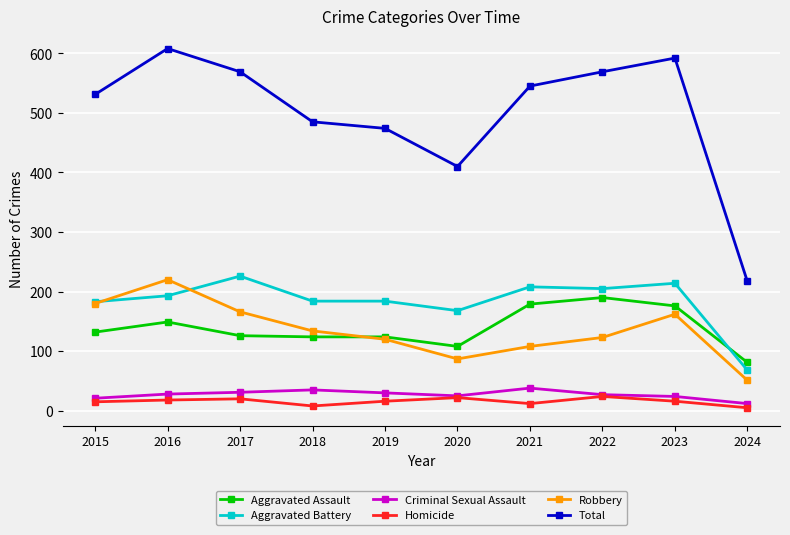

How many distinct data groups are displayed?

6